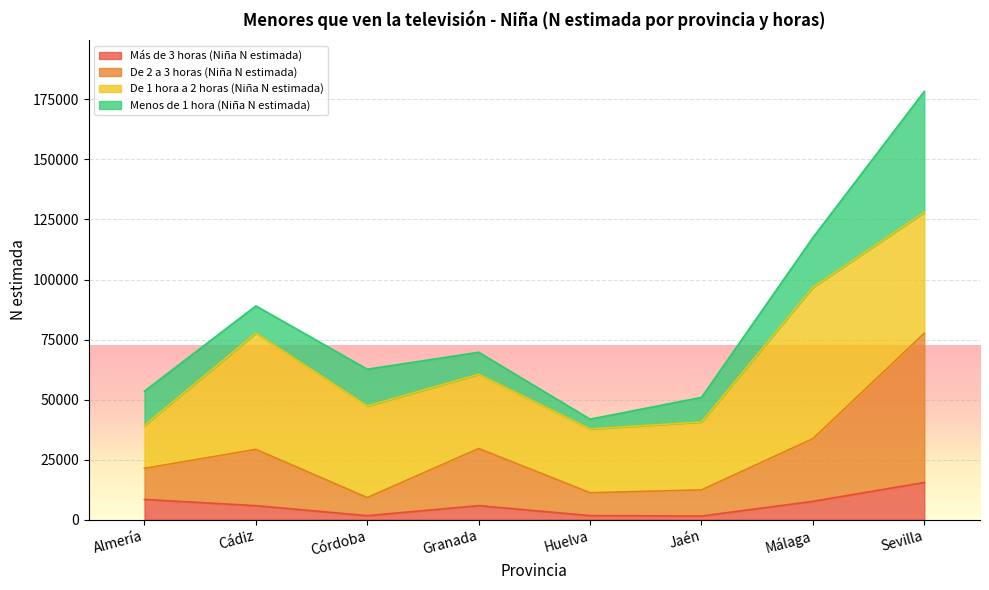

List the labels in order of Más de 3 horas (Niña N estimada) value, smallest first.

Jaén, Córdoba, Huelva, Granada, Cádiz, Málaga, Almería, Sevilla